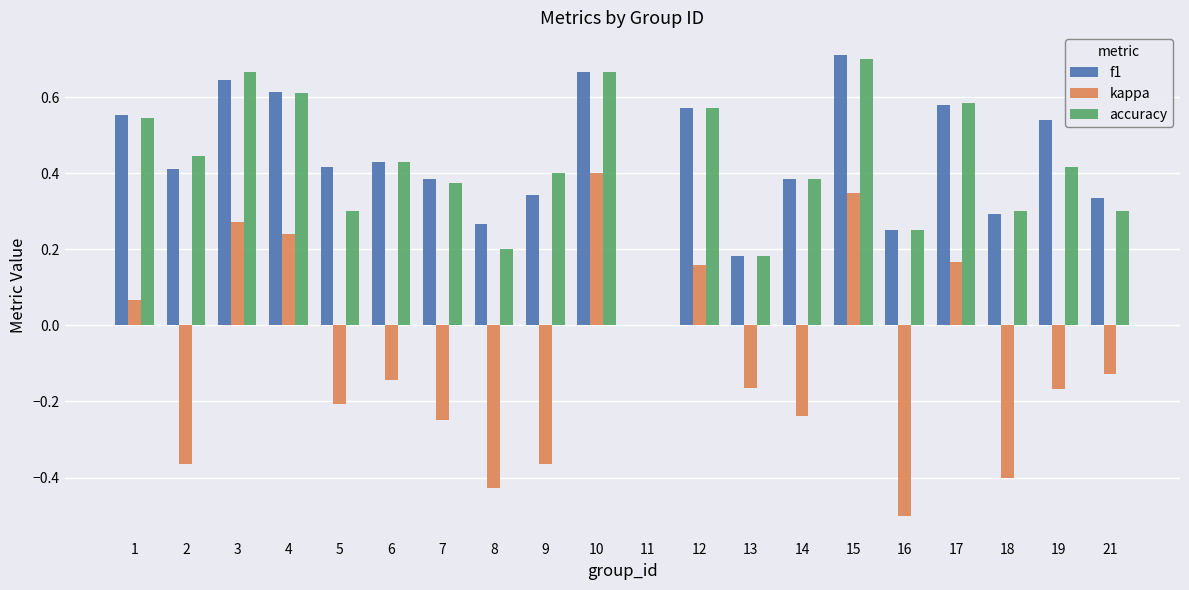

At which category does the chart reach its peak across all series?

15